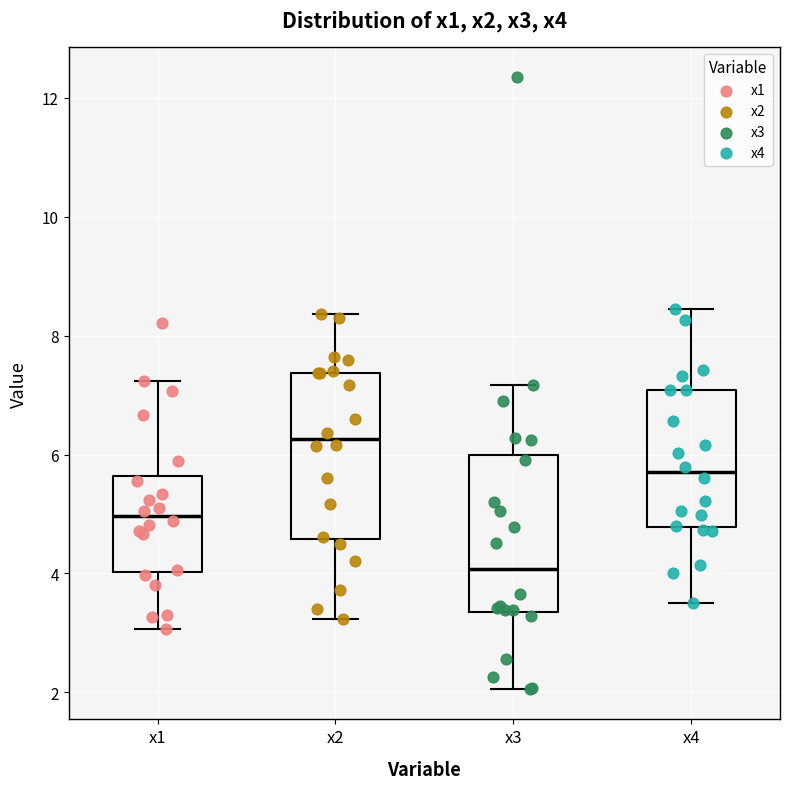

Reading left to right, transcribe this box plot: for each box, give where its median line is, the range the box spans, and where its two whiskers end, as read against the y-axis. The values are not printed on the chart, so give them approximately, as read against the axis.

x1: median 5.0, box 4.0 to 5.6, whiskers 3.0 to 7.2
x2: median 6.2, box 4.6 to 7.4, whiskers 3.2 to 8.4
x3: median 4.0, box 3.4 to 6.0, whiskers 2.0 to 7.2
x4: median 5.8, box 4.8 to 7.0, whiskers 3.6 to 8.4